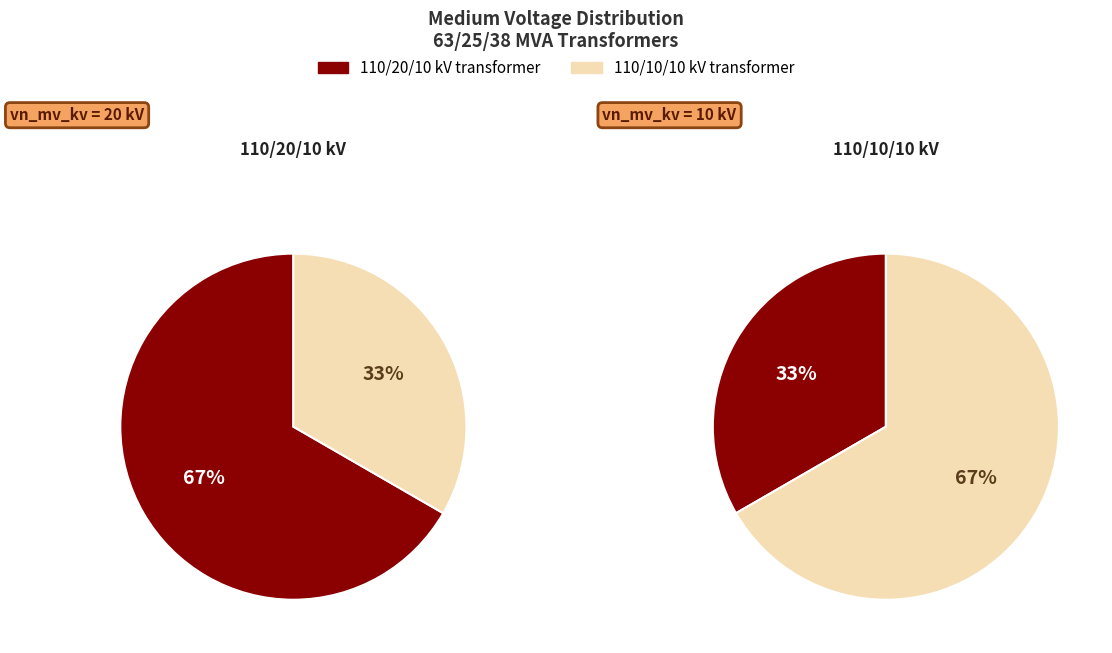

How many segments does this pie chart have?

2